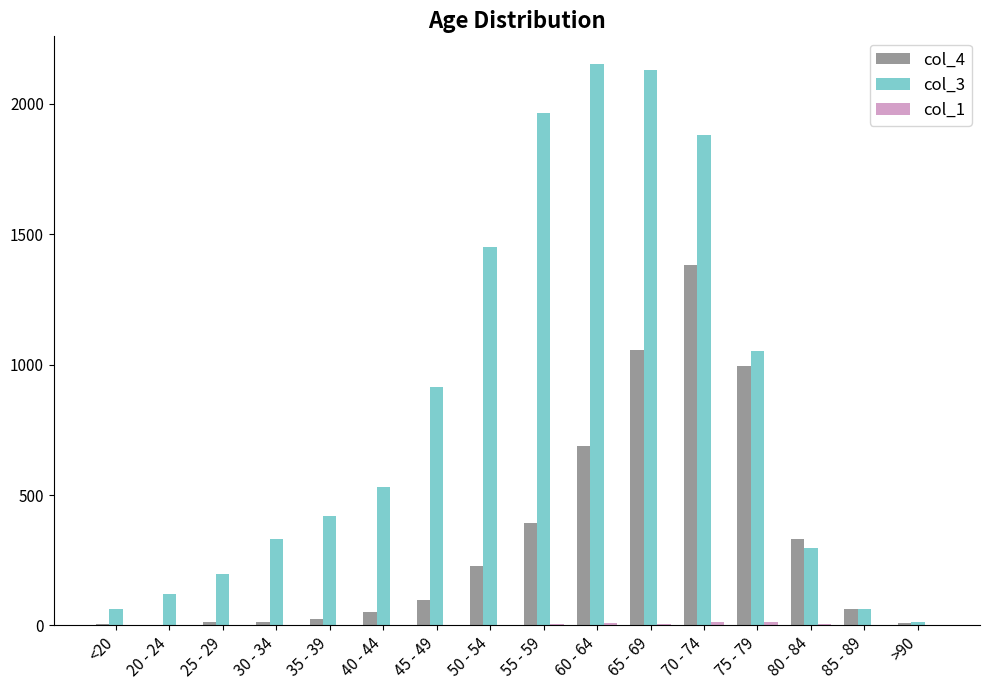

Which series has the largest total across all categories?

col_3